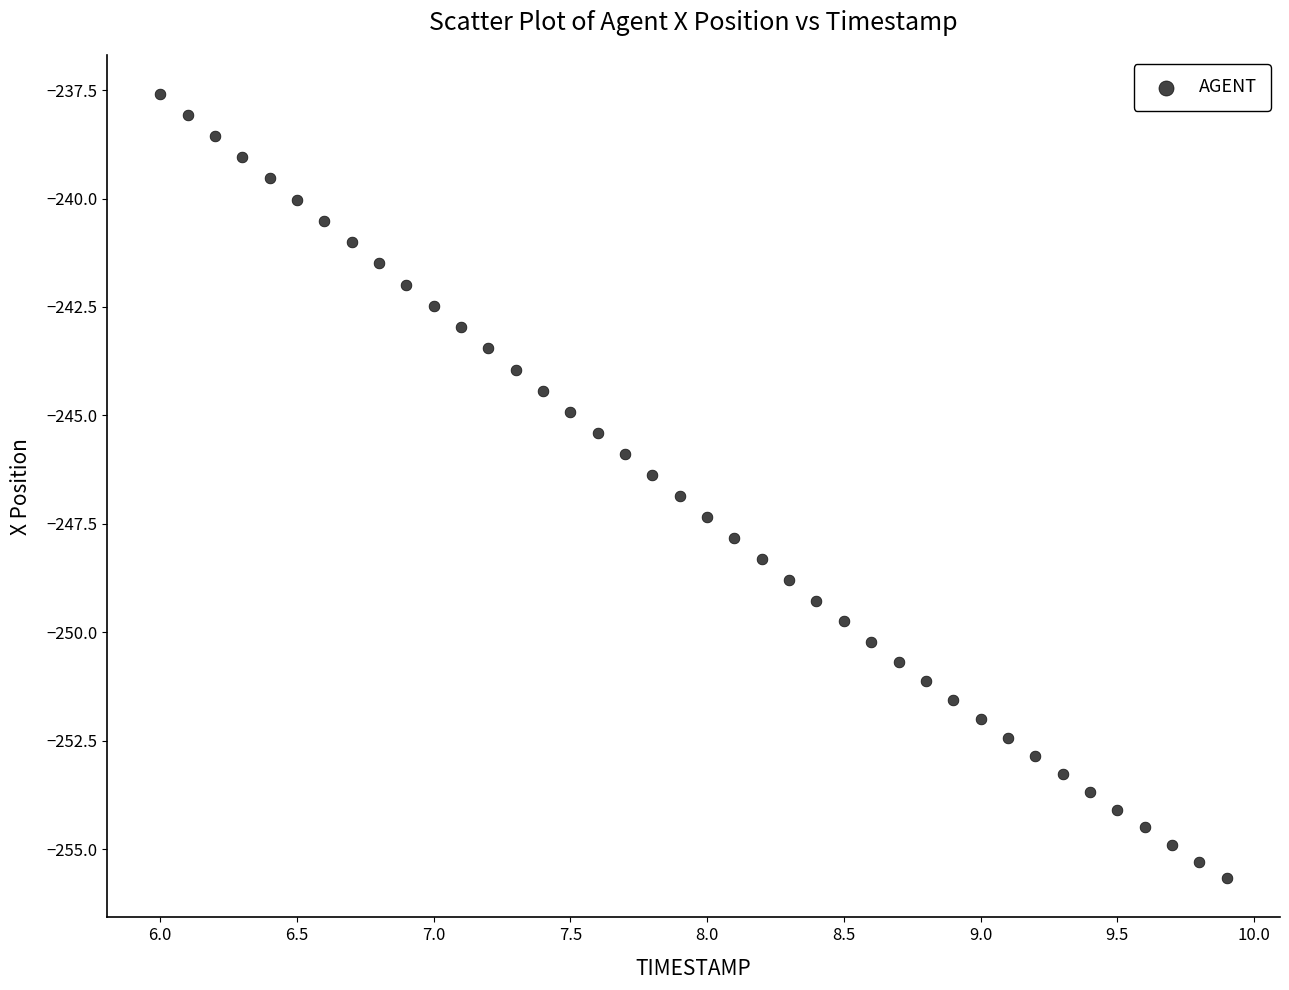

What is the range of X values (max minus min)?

3.9